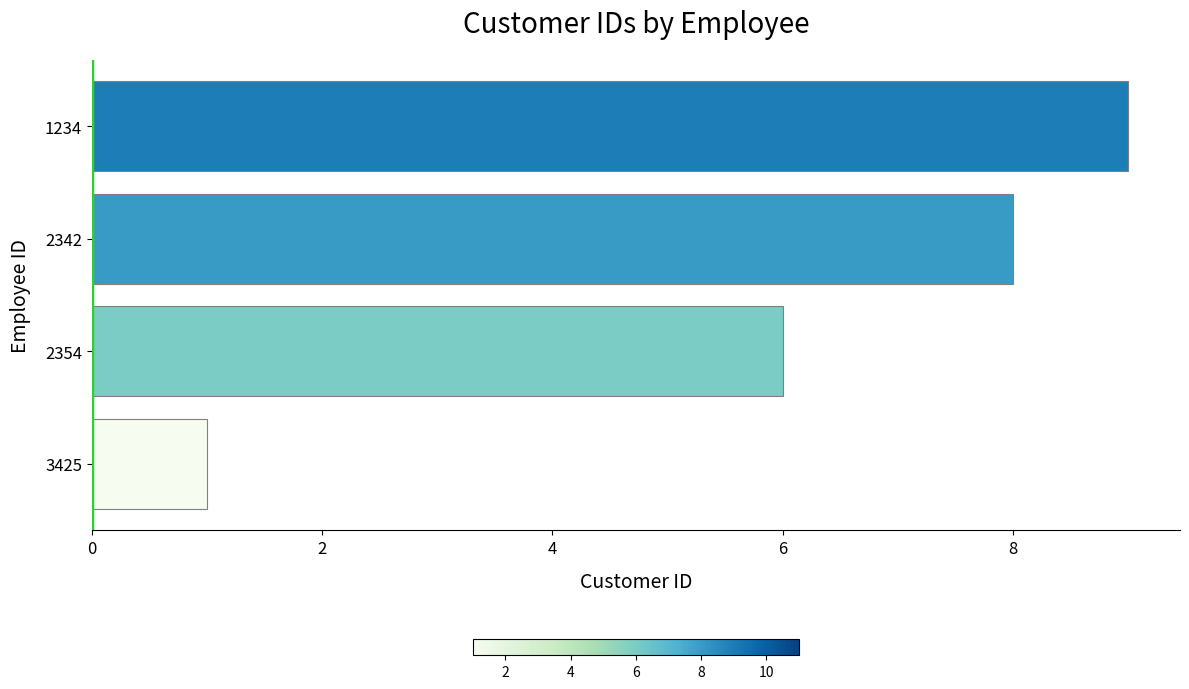

Rank the categories by value from highest to lowest.

1234, 2342, 2354, 3425